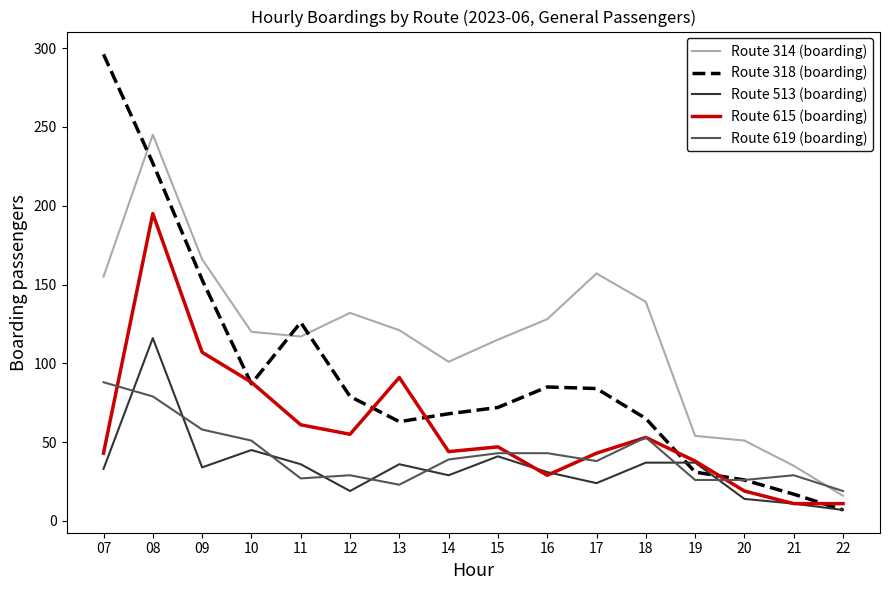

At which label does Route 318 (boarding) reach its minimum?

22